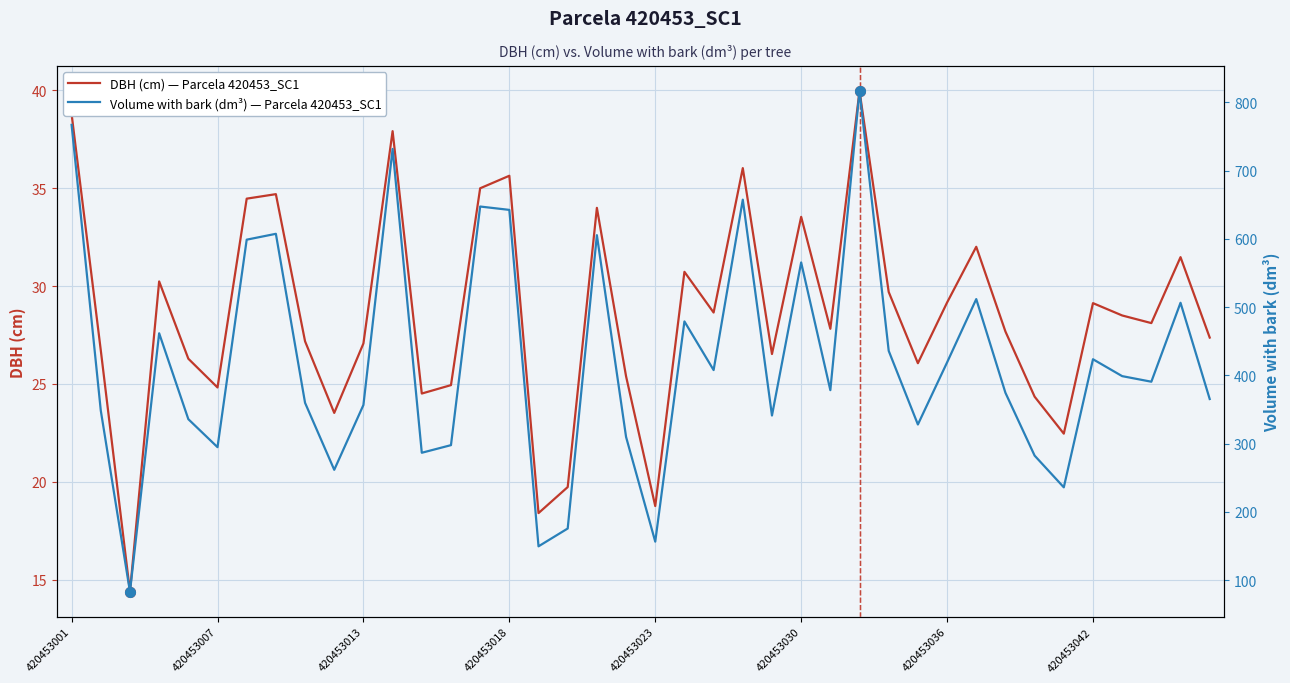

How many lines are shown in the chart?

2